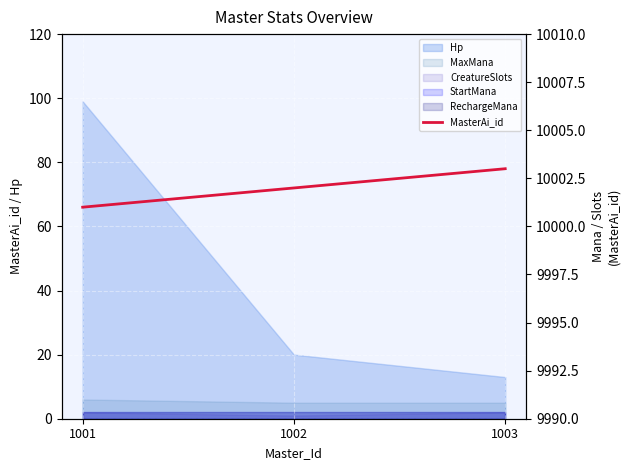

How many categories are shown in the chart?

3